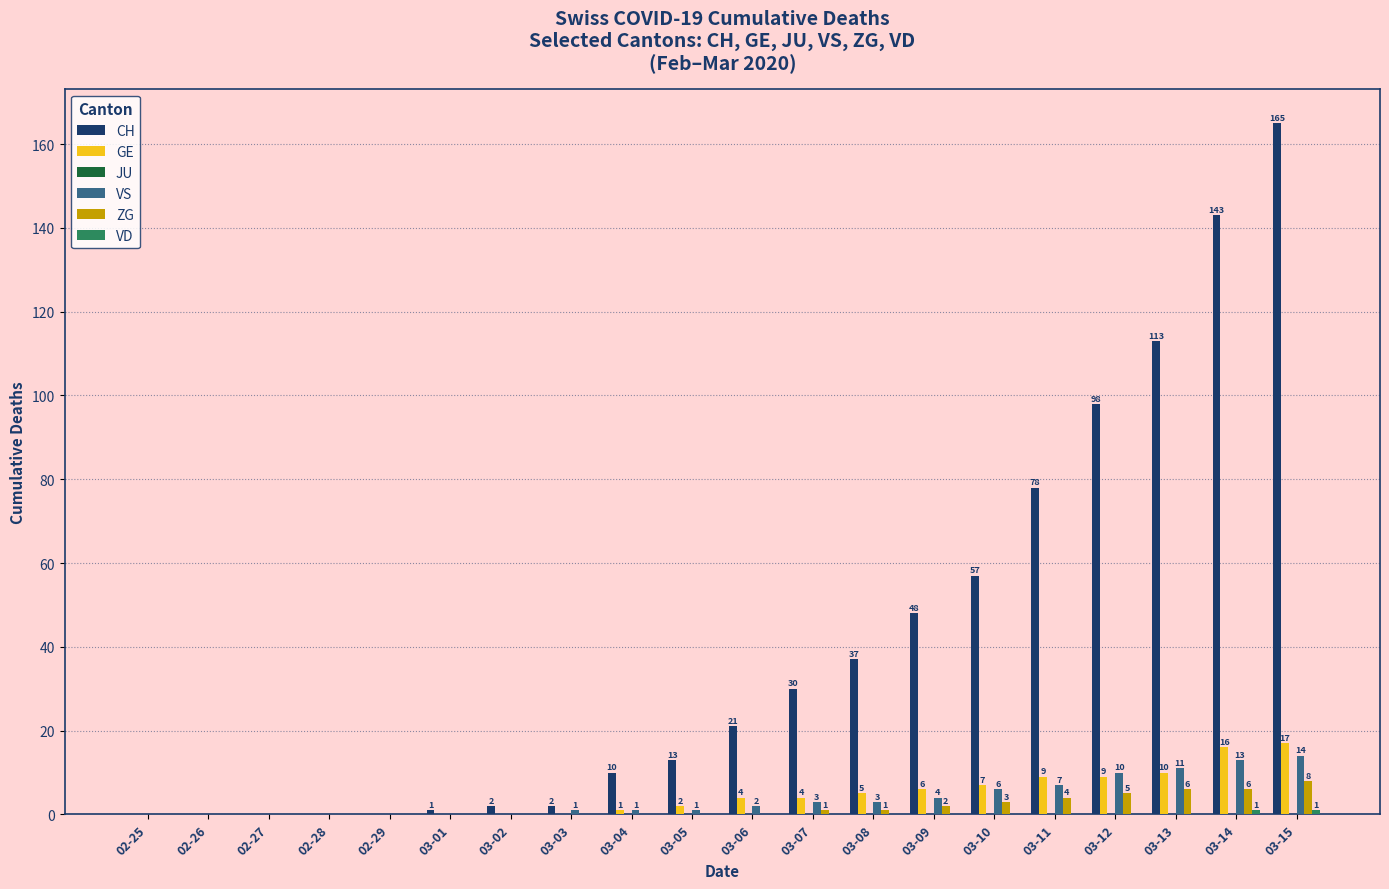

What is the sum of the VS values at 03-12 and 03-05?

11